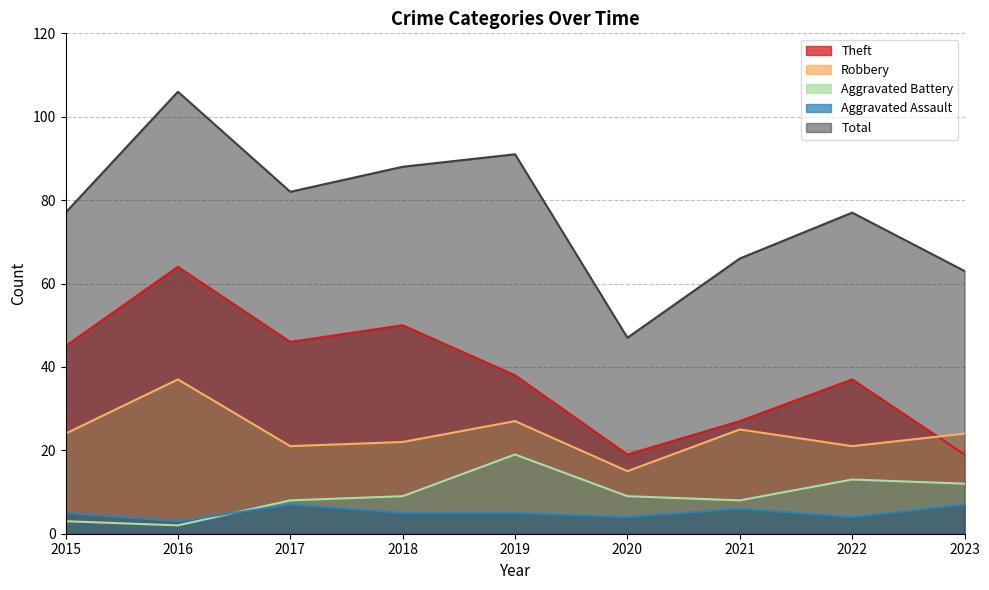

At which category is the sum across all series the highest?

2016